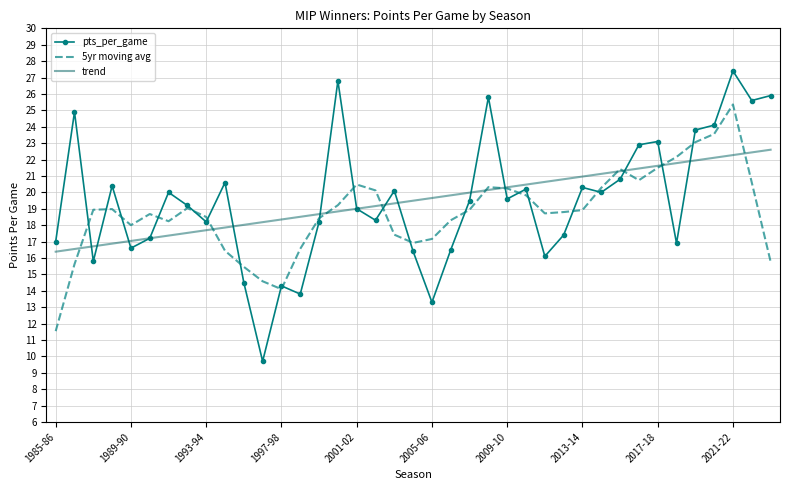

Rank the series by their maximum value, from highest to lowest.

pts_per_game, 5yr moving avg, trend